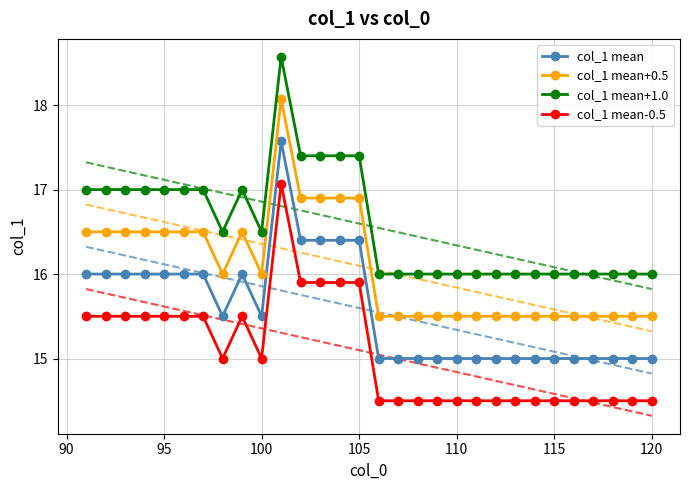

What is the lowest value of the col_1 mean+1.0 series?

16.0